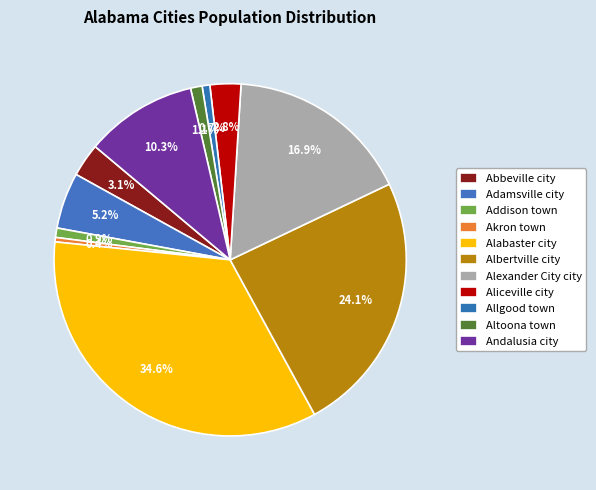

How many segments does this pie chart have?

11